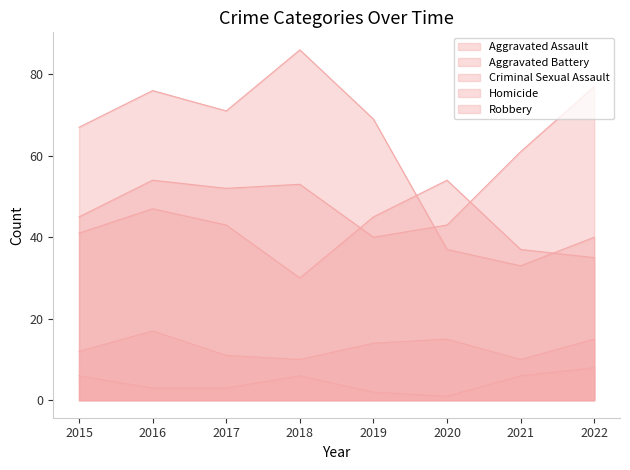

True or false: Homicide and Robbery intersect in this chart.

False